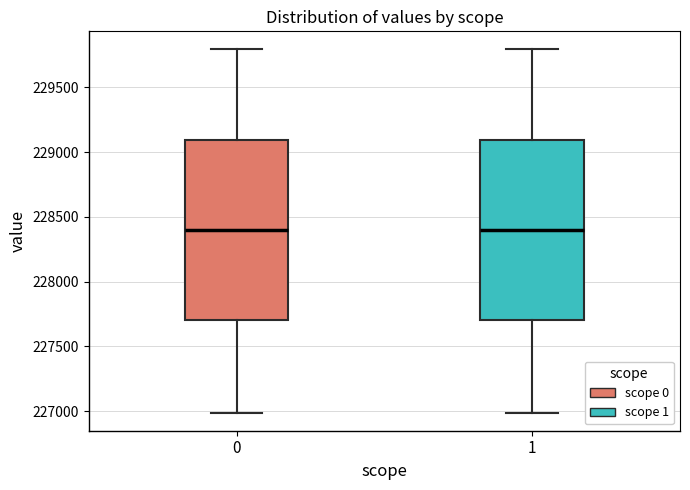

Where does the upper whisker of the box at x = 0 end on the y-axis? The values are not printed on the chart, so give them approximately, as read against the axis.

229800